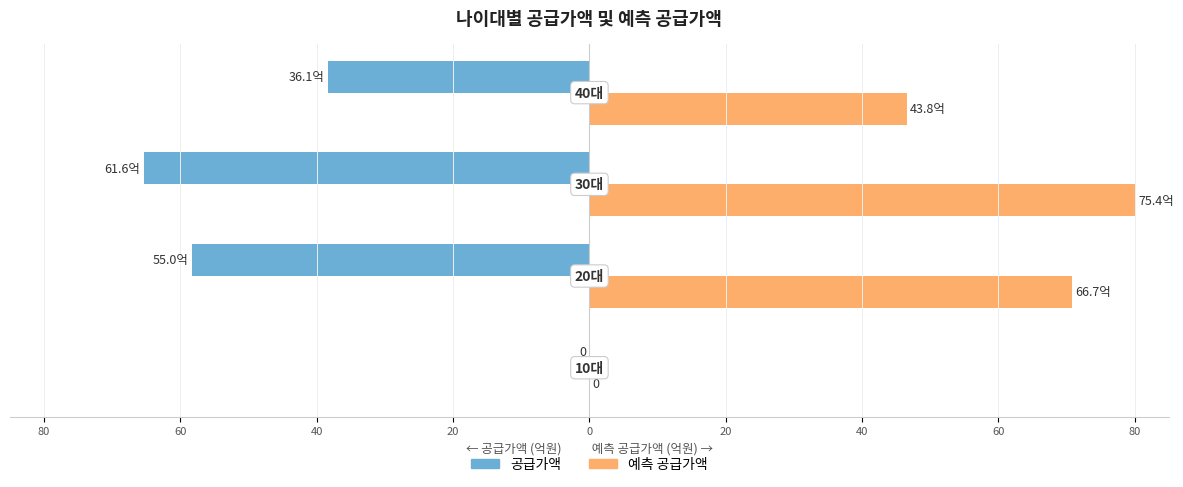

What are all the series names shown in the legend?

공급가액, 예측 공급가액